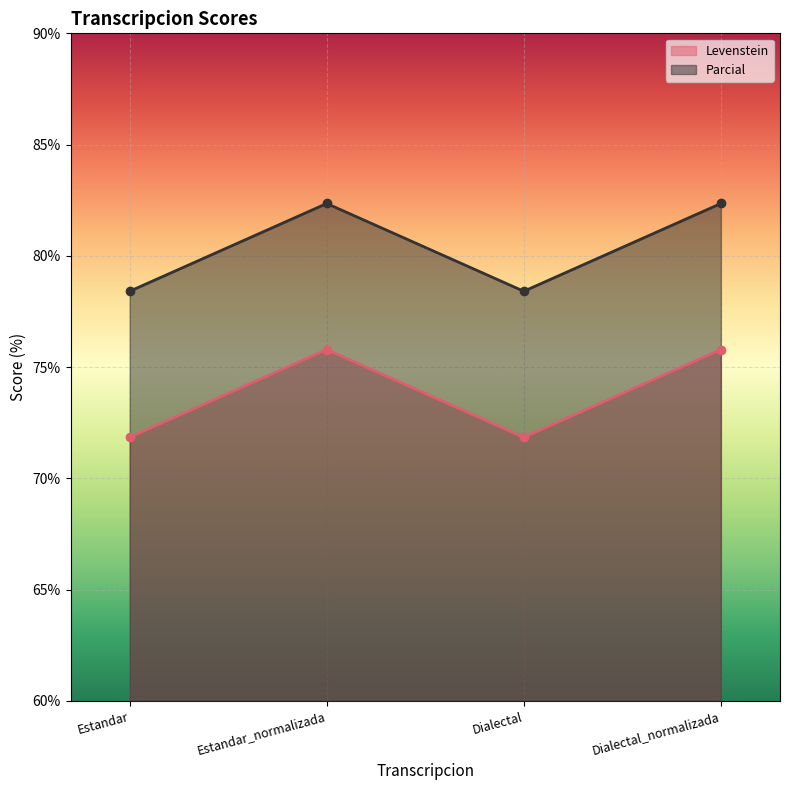

What are all the series names shown in the legend?

Levenstein, Parcial